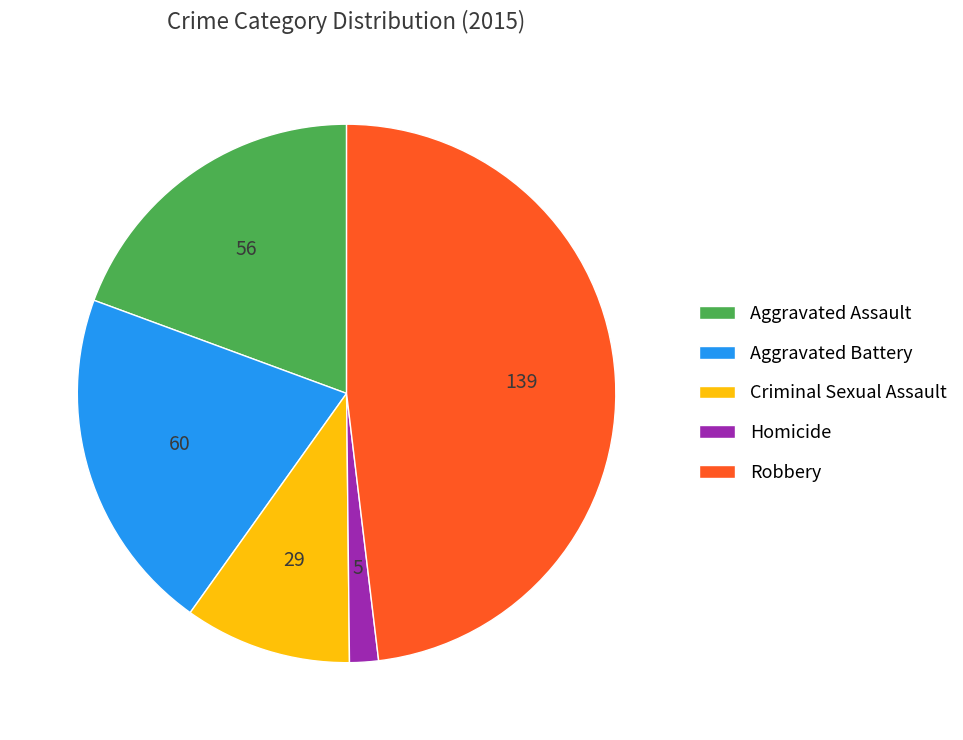

Do Robbery and Aggravated Battery together represent more than half of the pie?

Yes